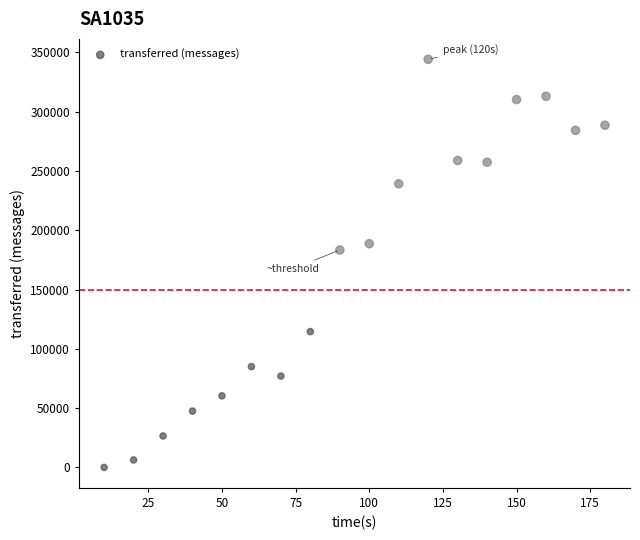

What is the range of X values (max minus min)?

170